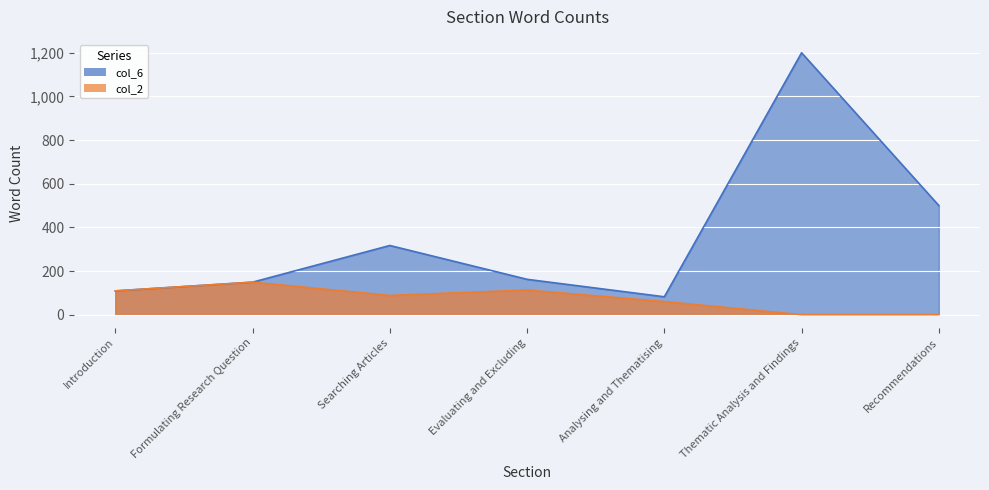

What is the average value of the col_6 series?

360